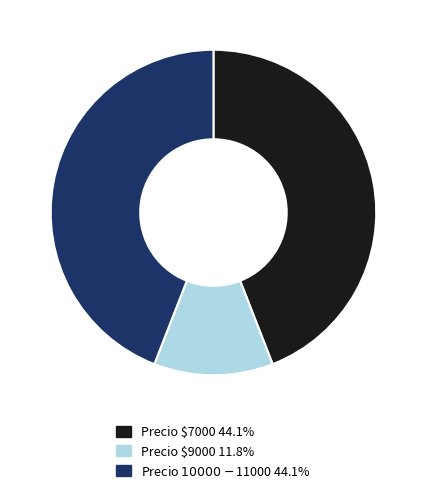

Is there any slice that represents more than half of the pie?

No